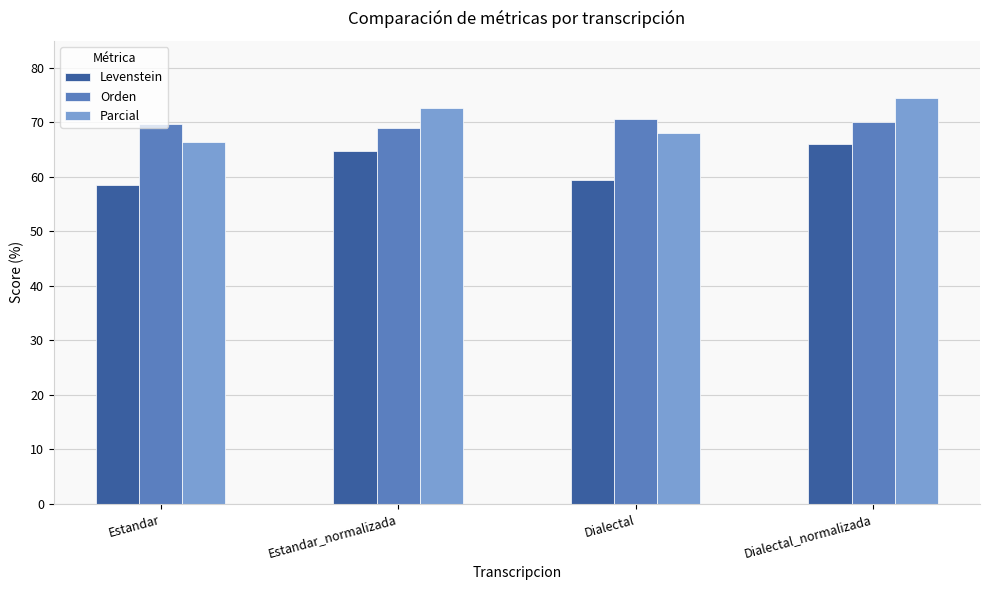

What is the approximate value of Levenstein at Dialectal_normalizada?

66.1